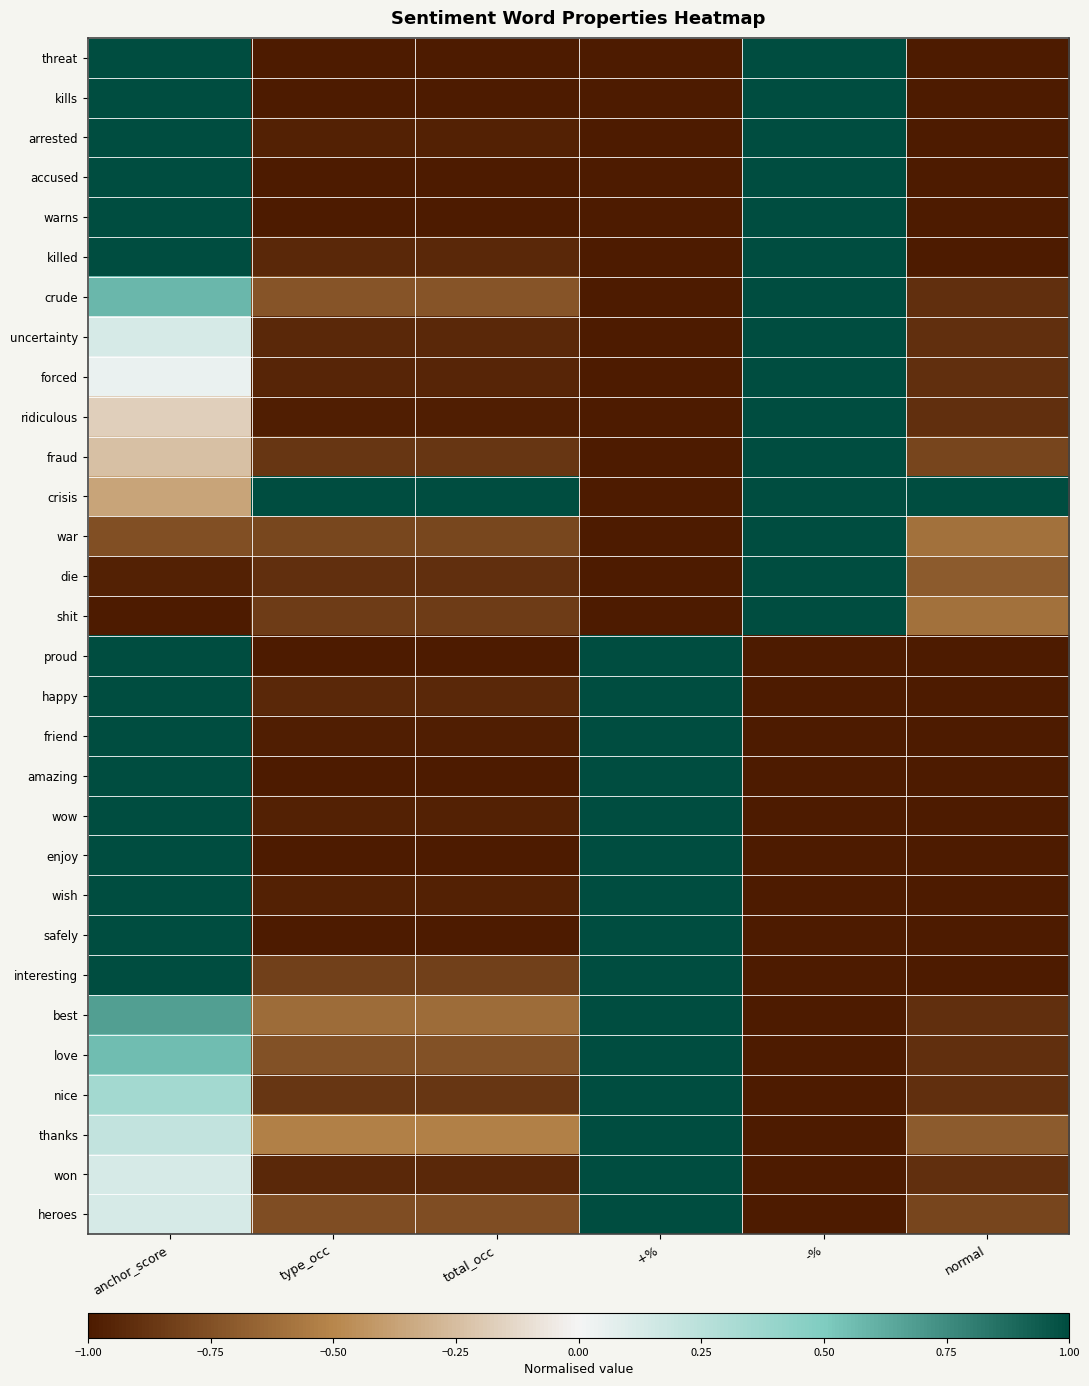

At how many categories does at least one series exceed 0?

6